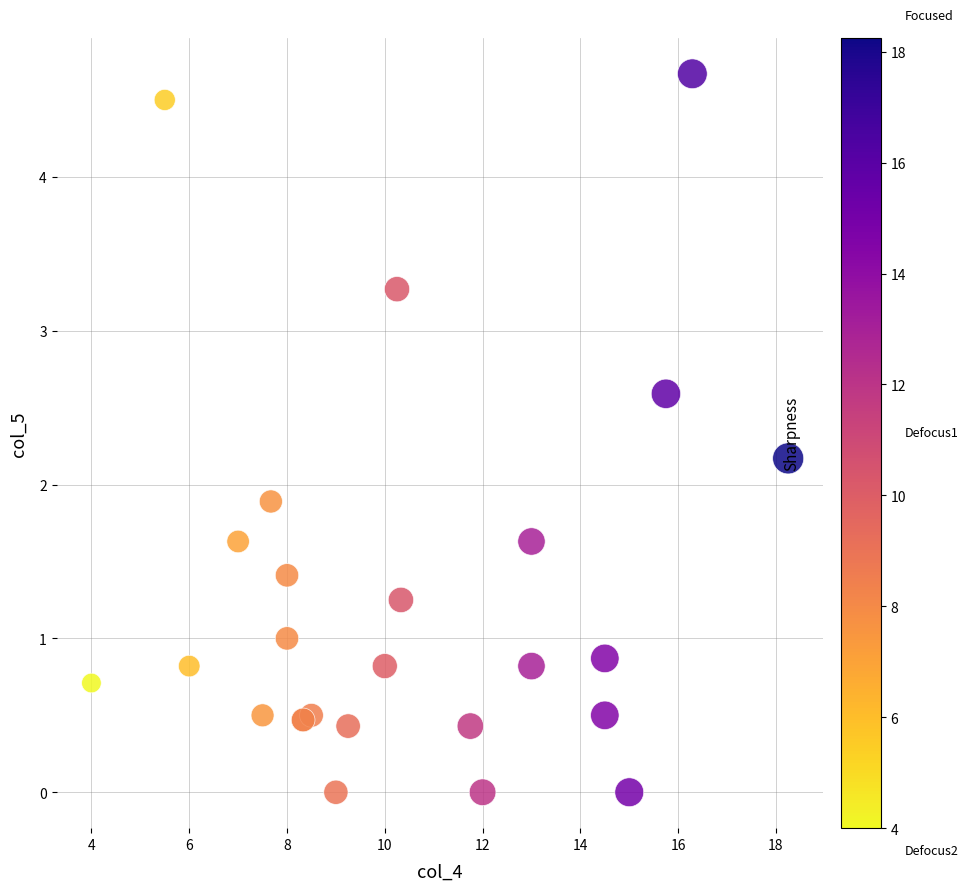

What Y value in the scatter plot is closest to 2?

1.9